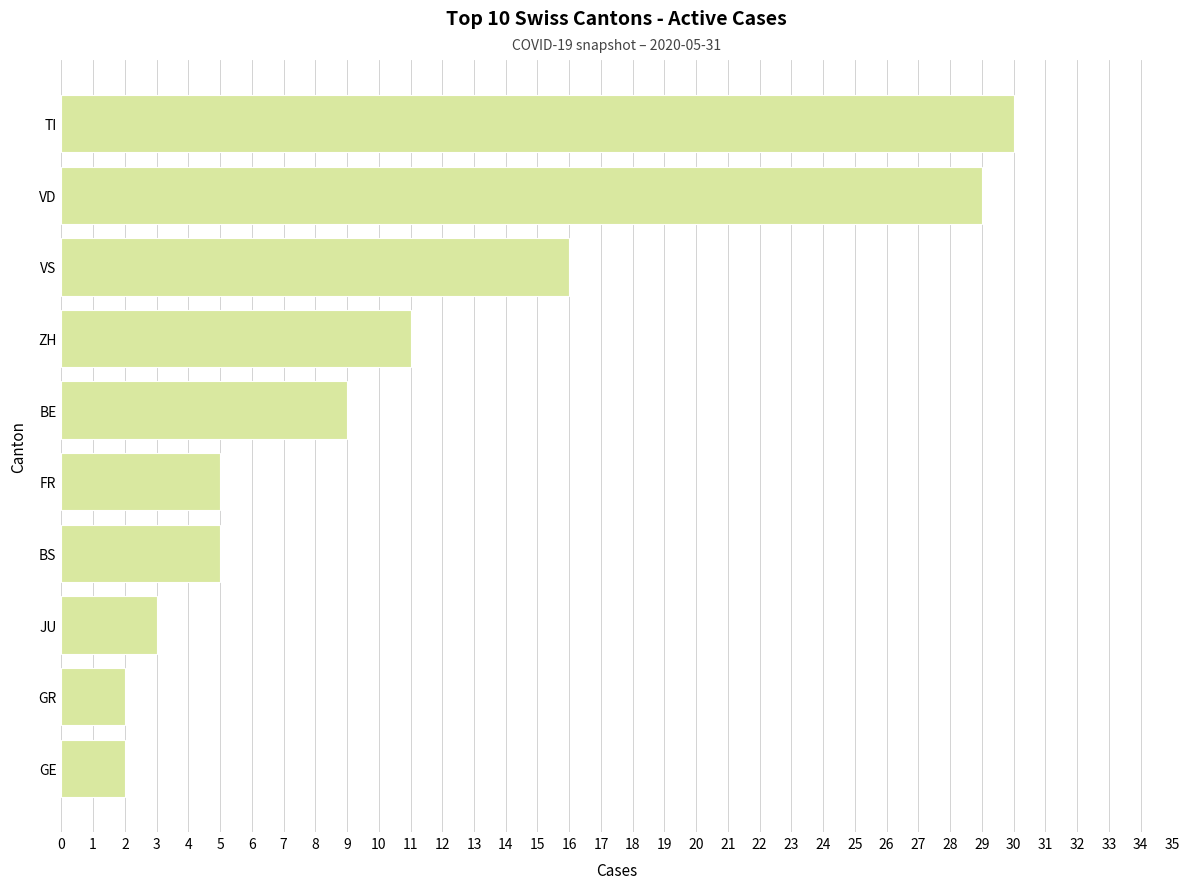

Does the chart contain stacked bars?

No